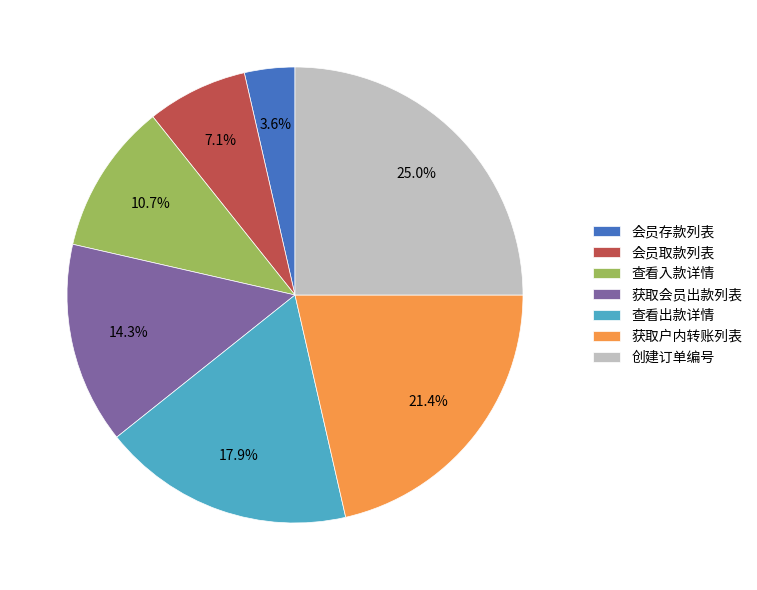

How many segments does this pie chart have?

7